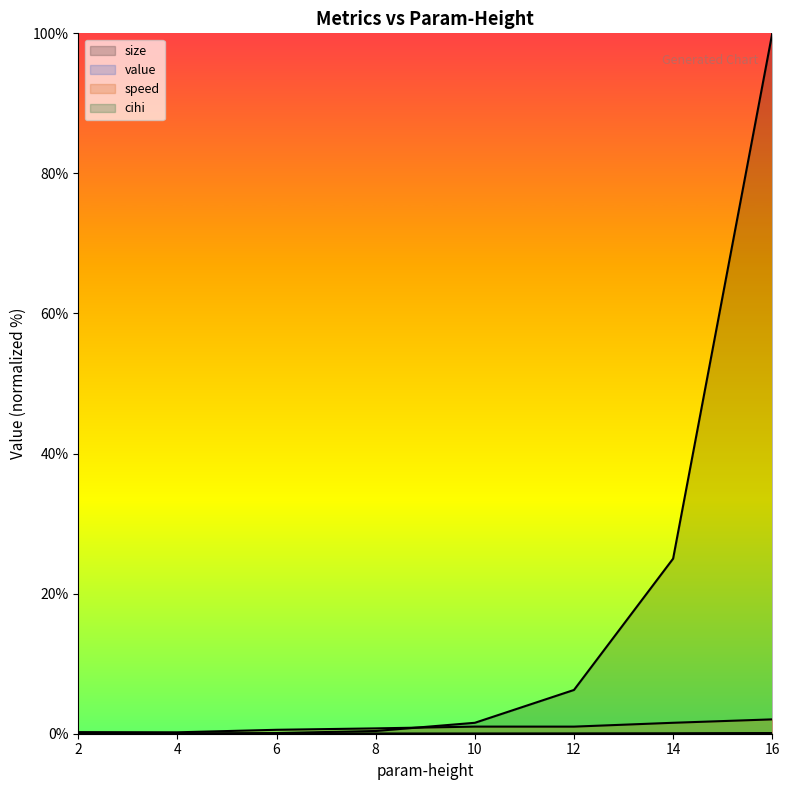

How many interior local valleys does the cihi series have?

1